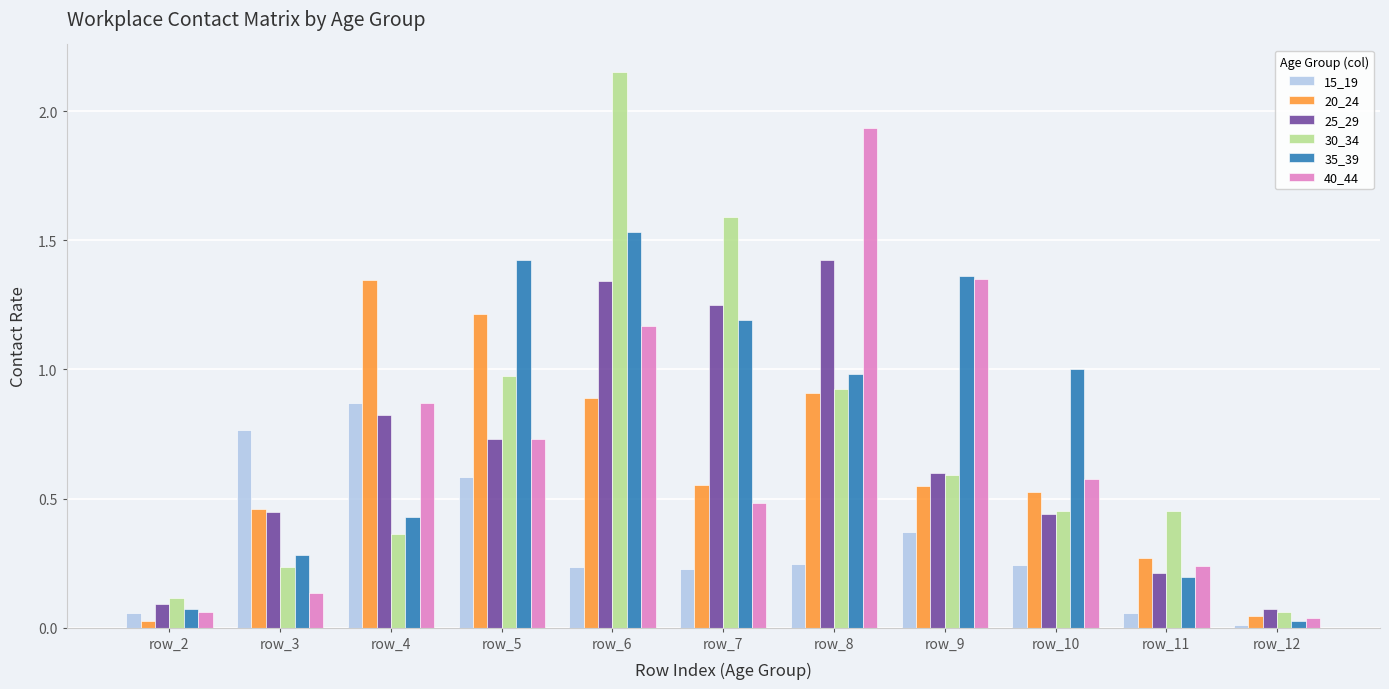

Are the bars horizontal?

No